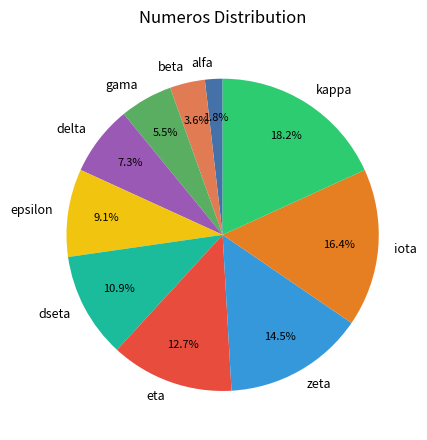

Does any single category account for the majority?

No